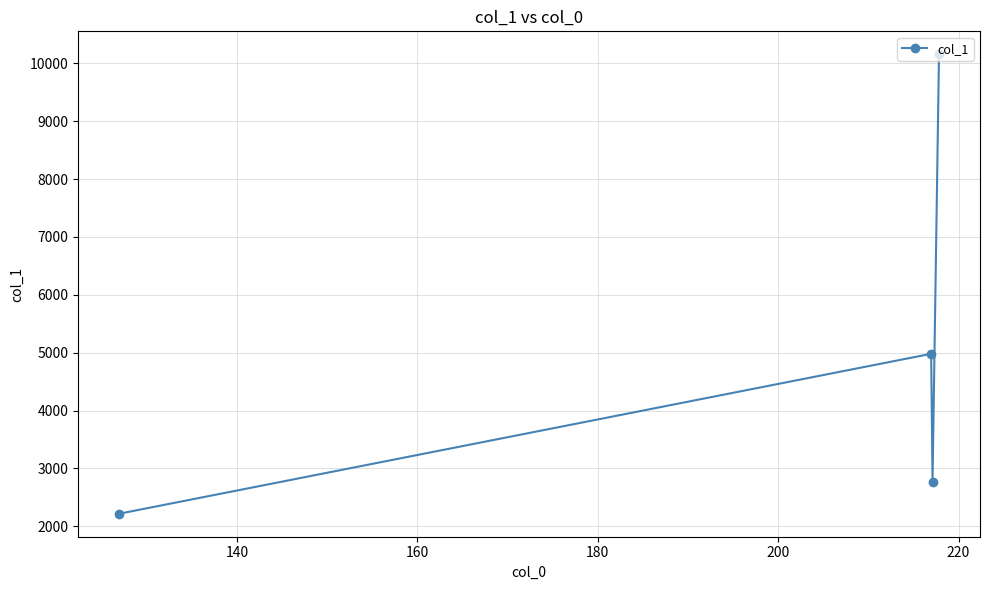

What is the average value?

5031.1